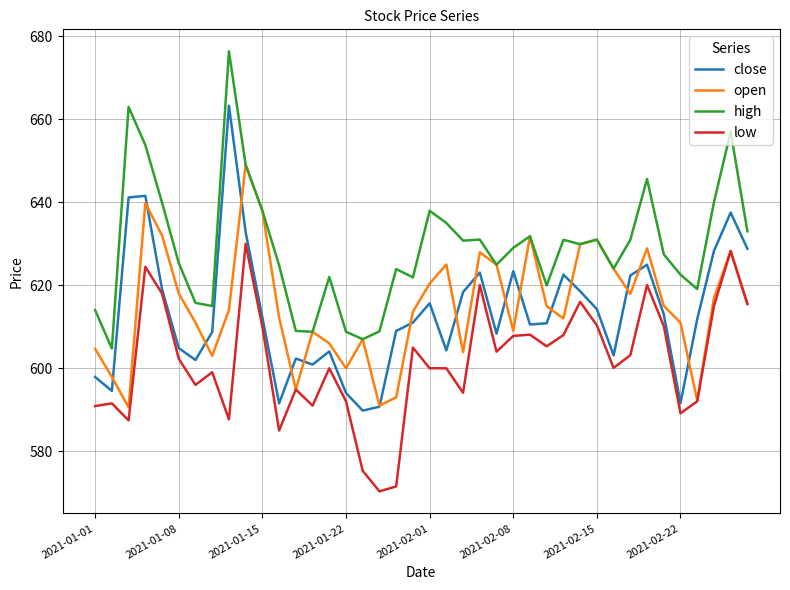

Rank the series by their maximum value, from highest to lowest.

high, close, open, low